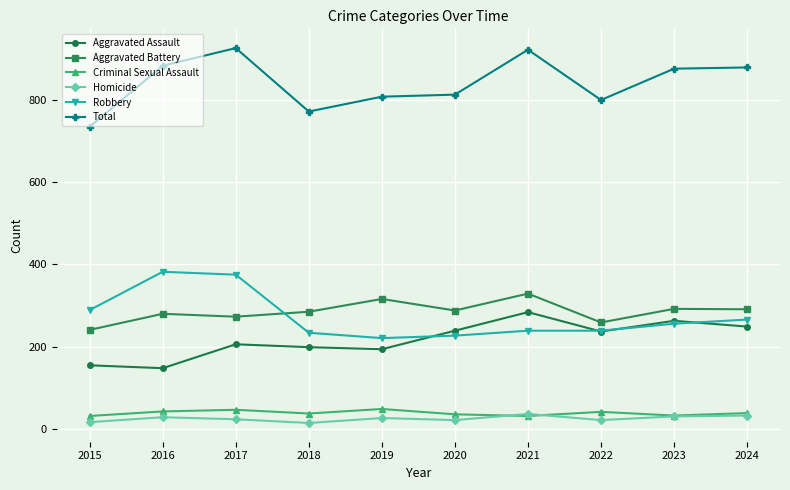

Is it true that Aggravated Assault equals 120 at 2018?

False